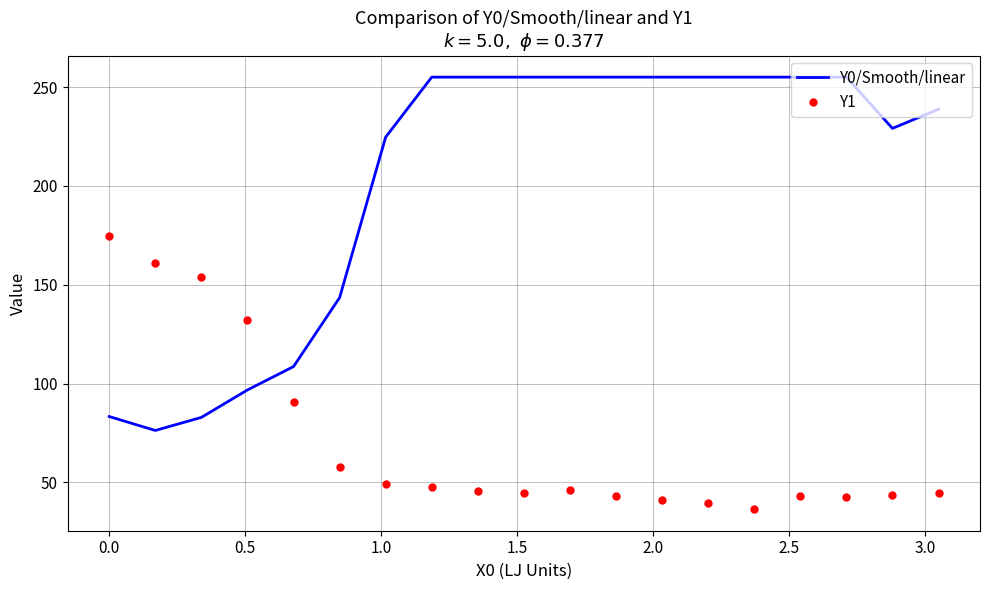

Which series has the largest total across all categories?

Y0/Smooth/linear